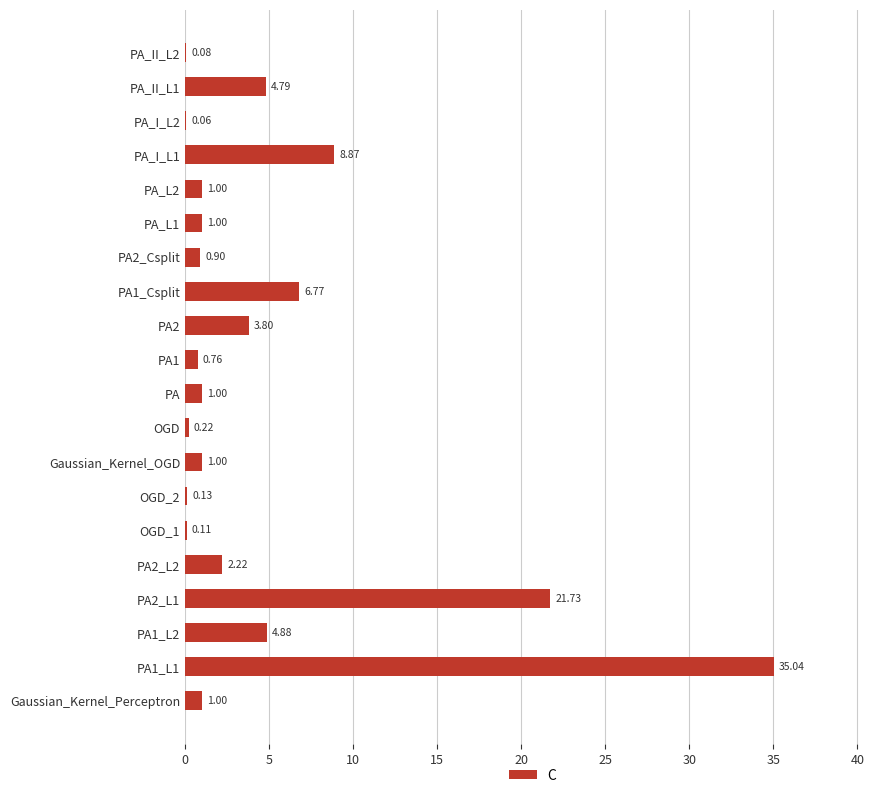

Which has a higher value, PA2_Csplit or PA_I_L2?

PA2_Csplit